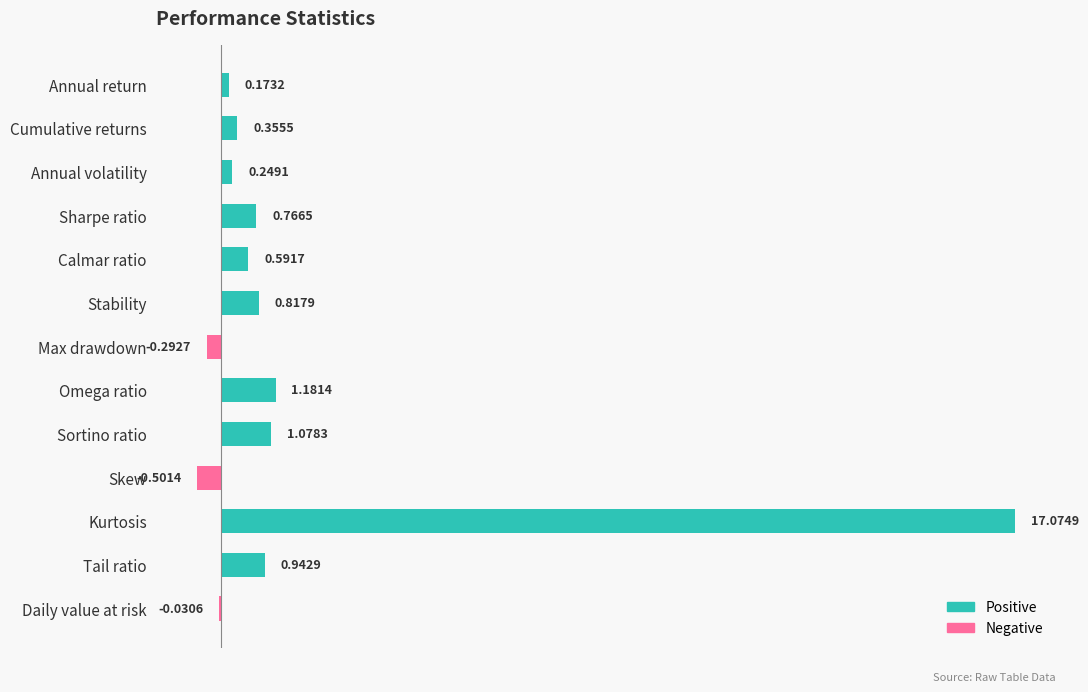

At which label is the value closest to 8?

Omega ratio